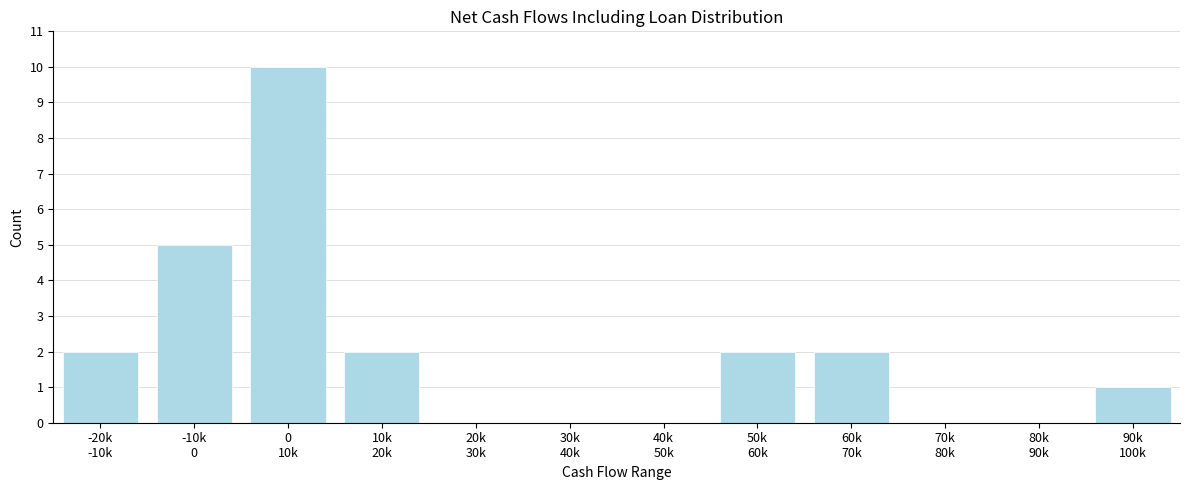

What is the maximum value shown in the chart?

10